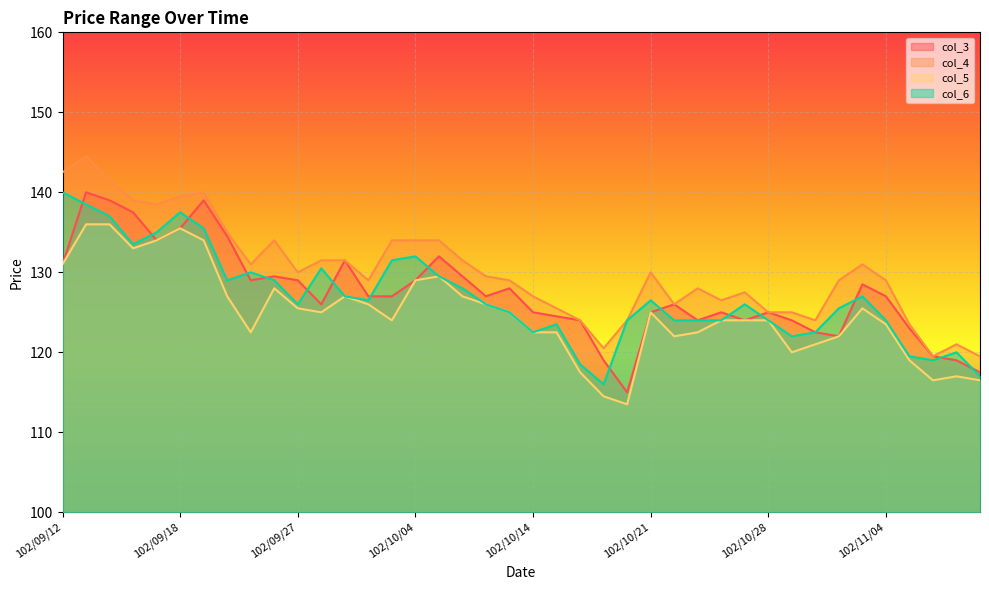

What is the sum of all col_3 values?

5094.5